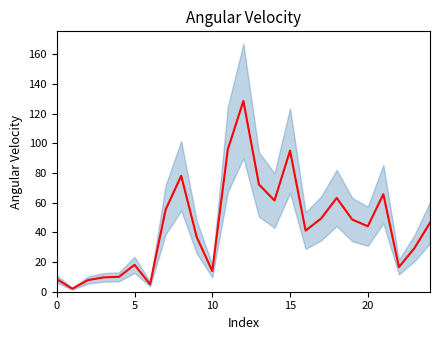

How many categories are shown in the chart?

25